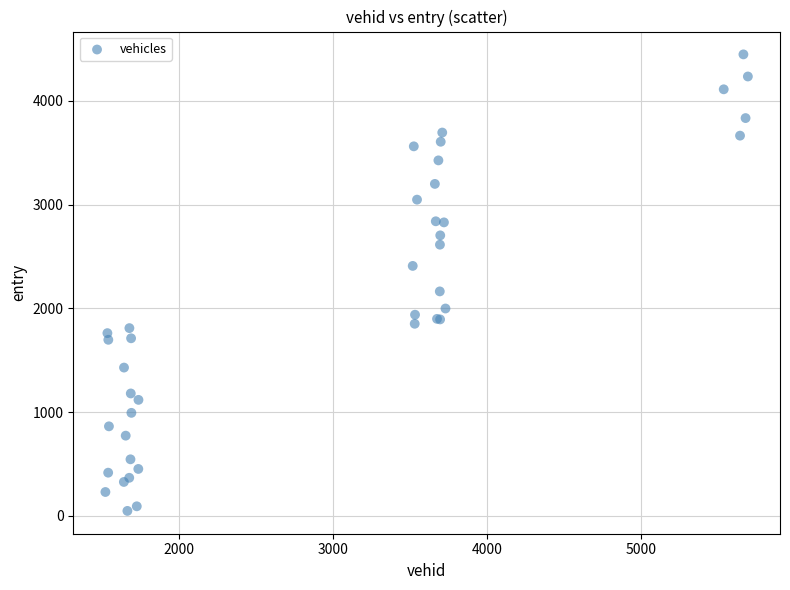

What Y value in the scatter plot is closest to 2247?

2163.2